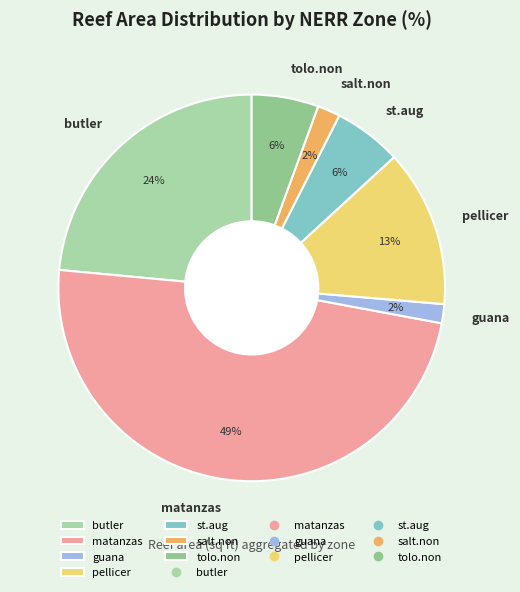

Count the number of slices in the pie.

7